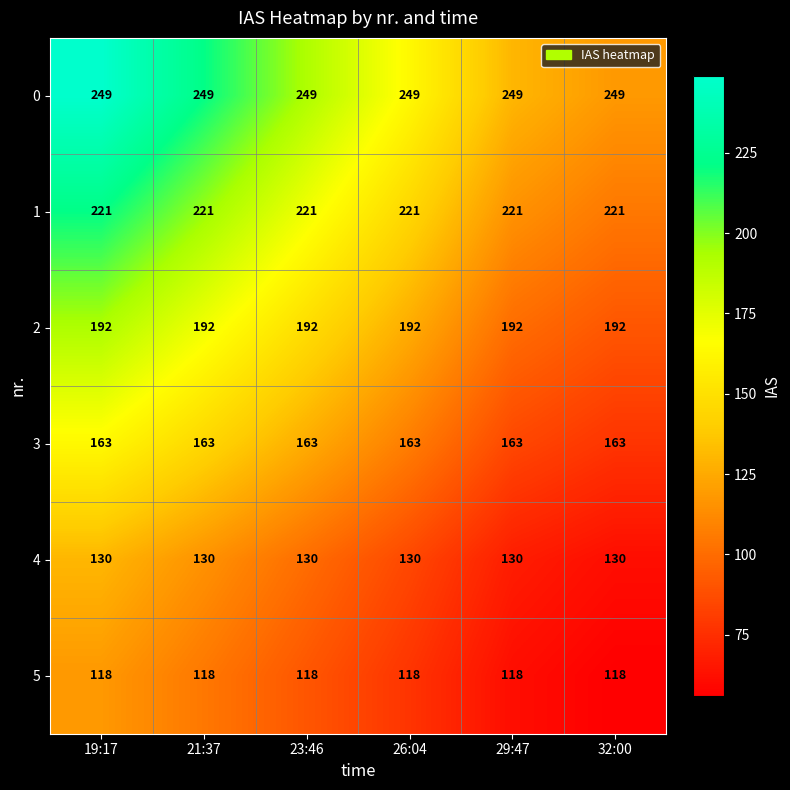

Rank the series by their maximum value, from lowest to highest.

5, 4, 3, 2, 1, 0